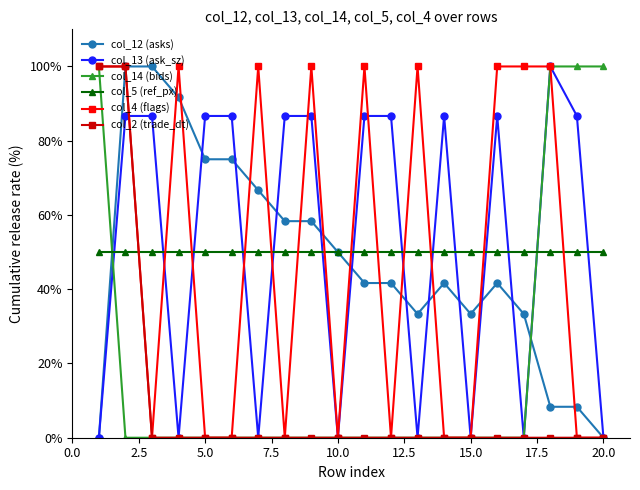

True or false: col_12 (asks) has more than 1 interior local peaks.

True